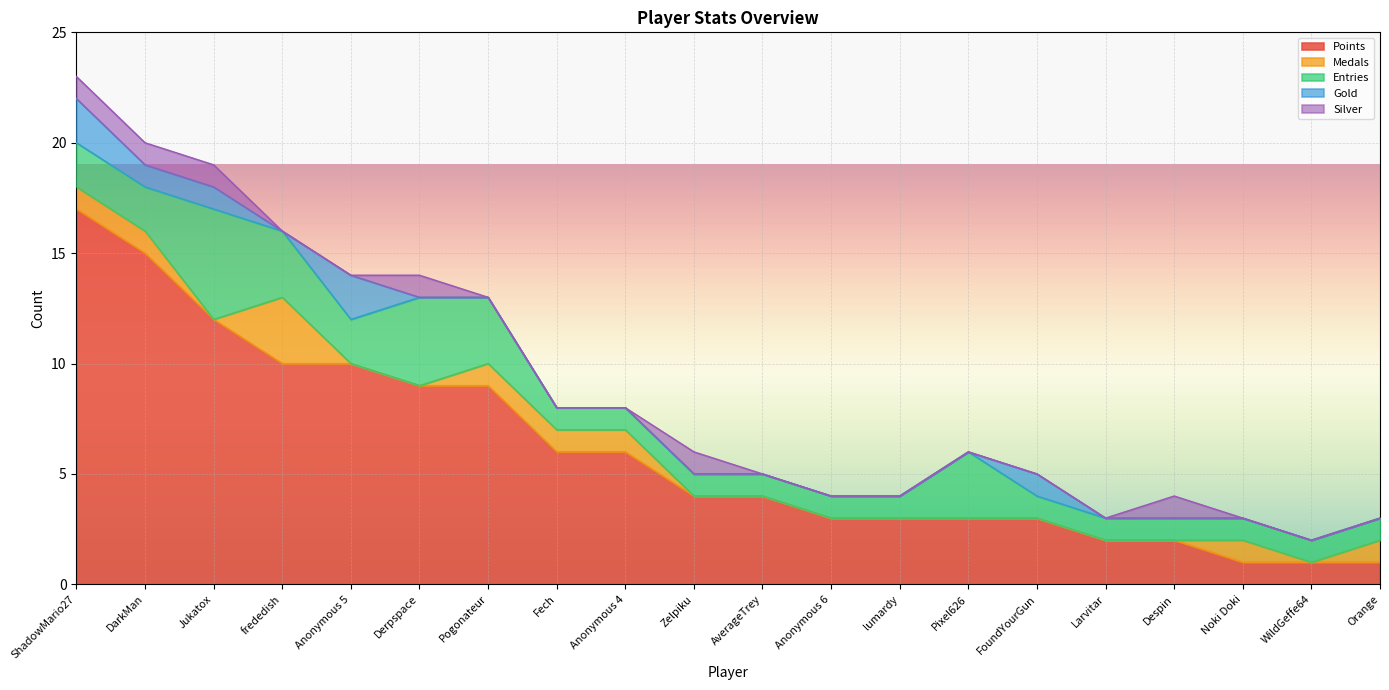

What are all the series names shown in the legend?

Points, Medals, Entries, Gold, Silver